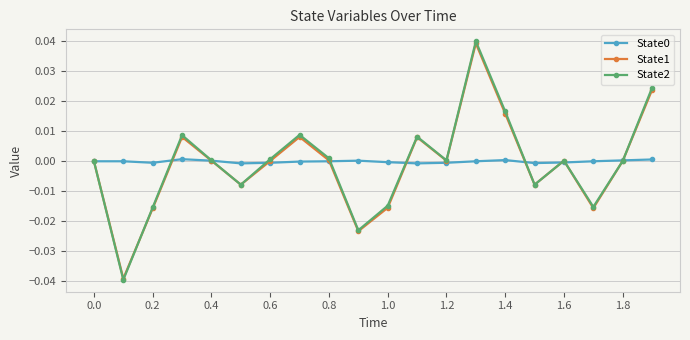

In State1, how many points are higher than both neighbors (excluding endpoints)?

5